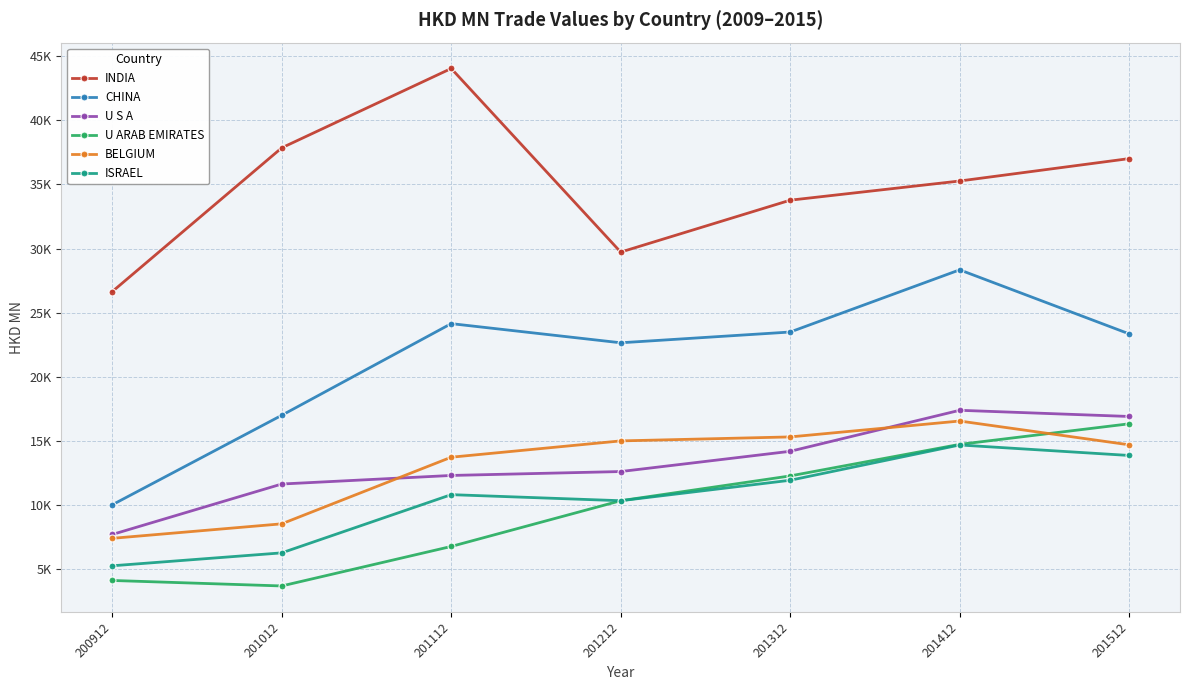

What are all the series names shown in the legend?

INDIA, CHINA, U S A, U ARAB EMIRATES, BELGIUM, ISRAEL